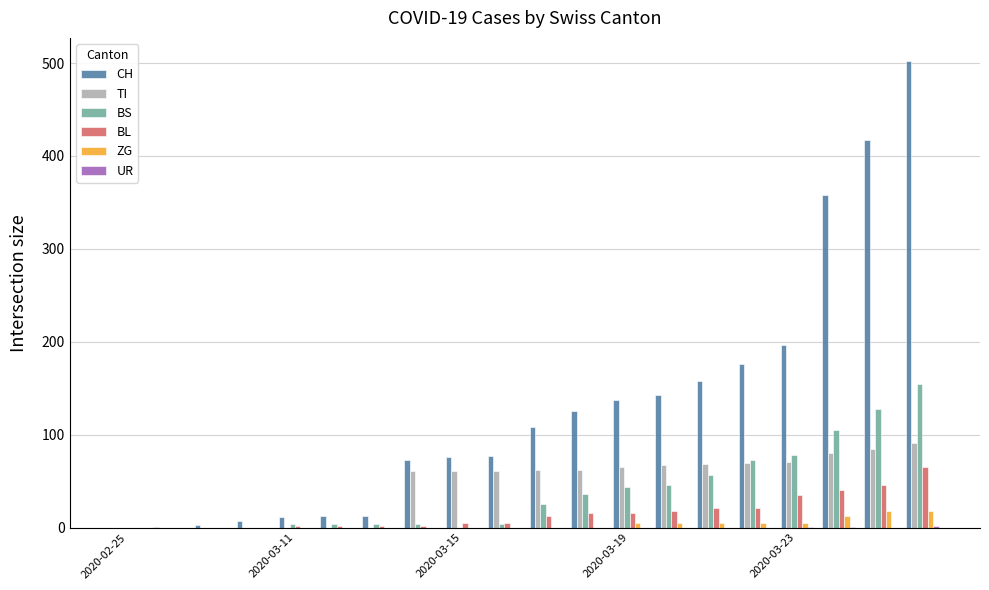

Which series has the largest range (max minus min)?

CH